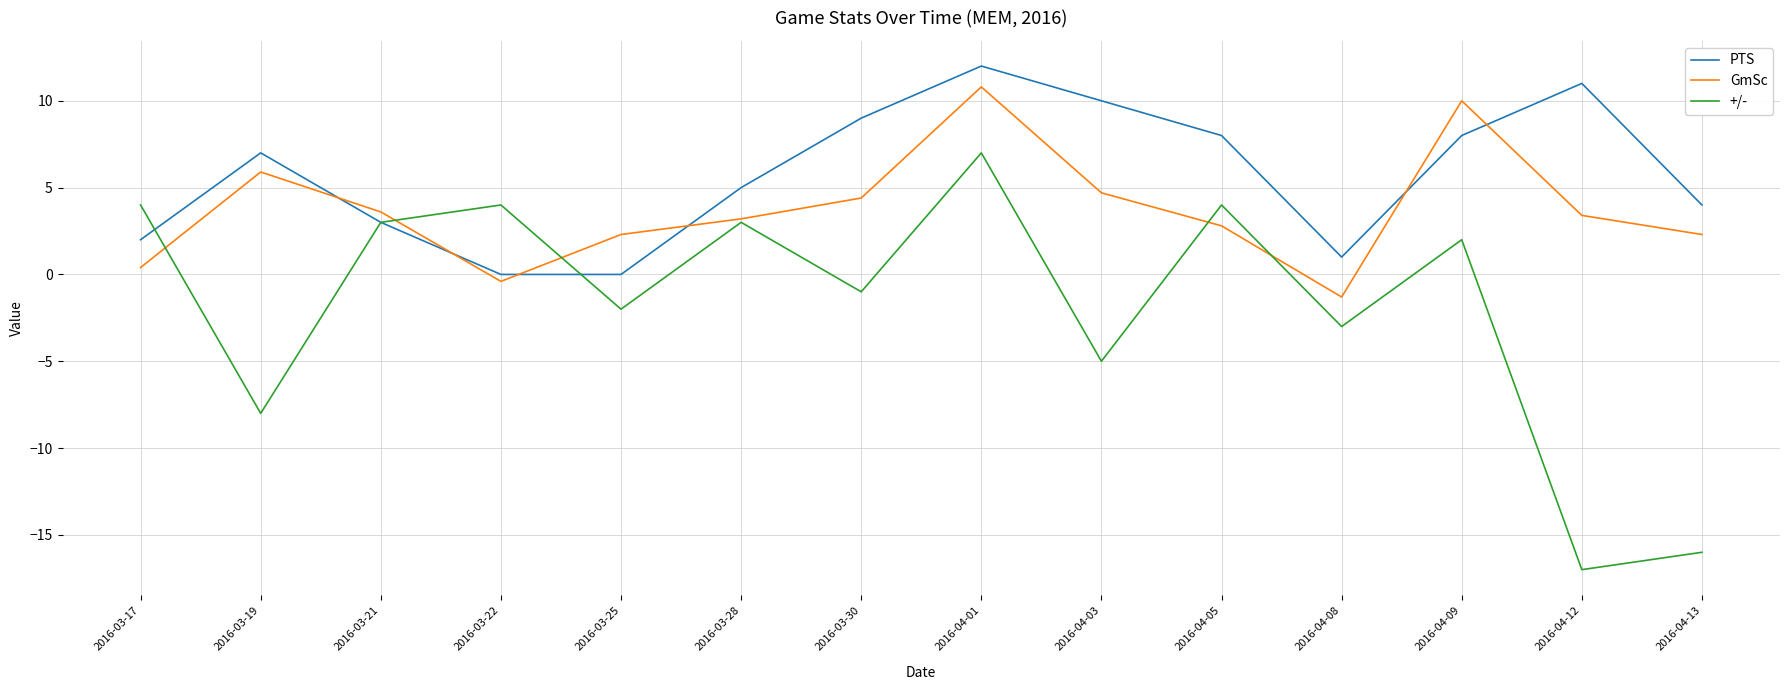

How many positive values does the GmSc series have?

12